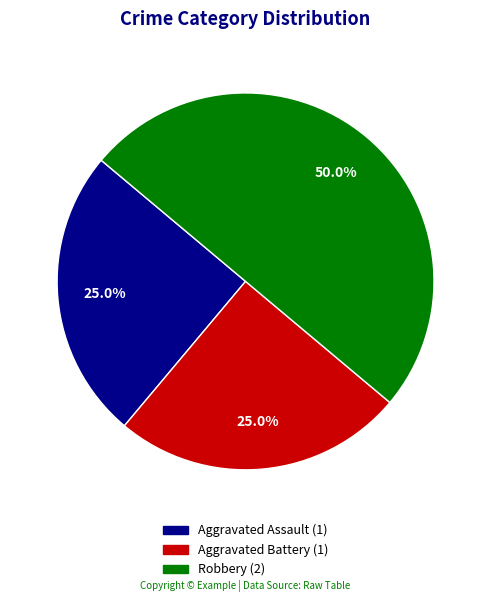

To the nearest percent, what is the average slice percentage?

33%